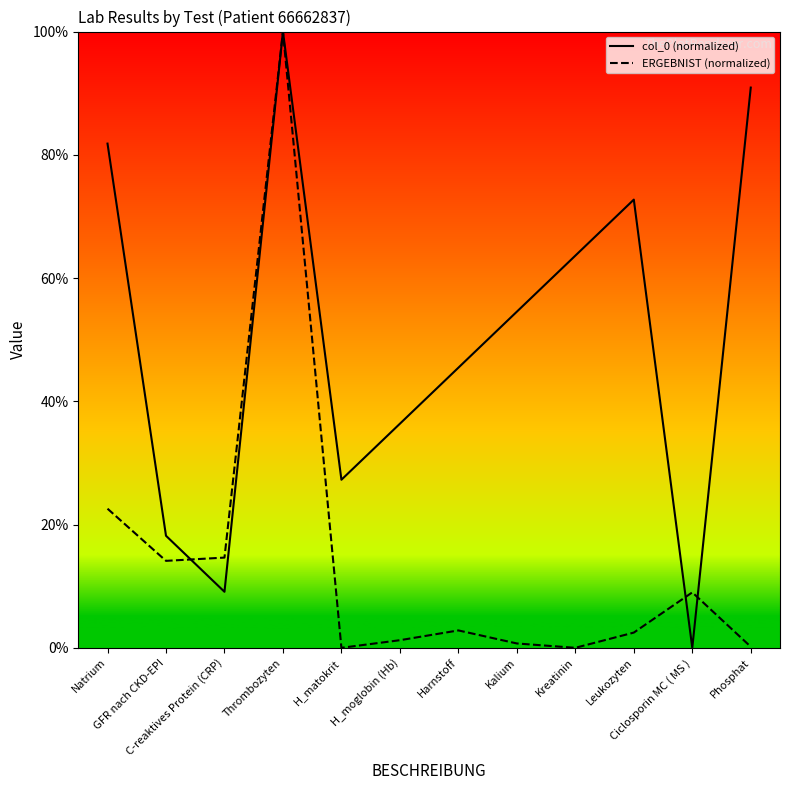

What is the difference between the maximum and second lowest values in the ERGEBNIST (normalized) series?

100.0